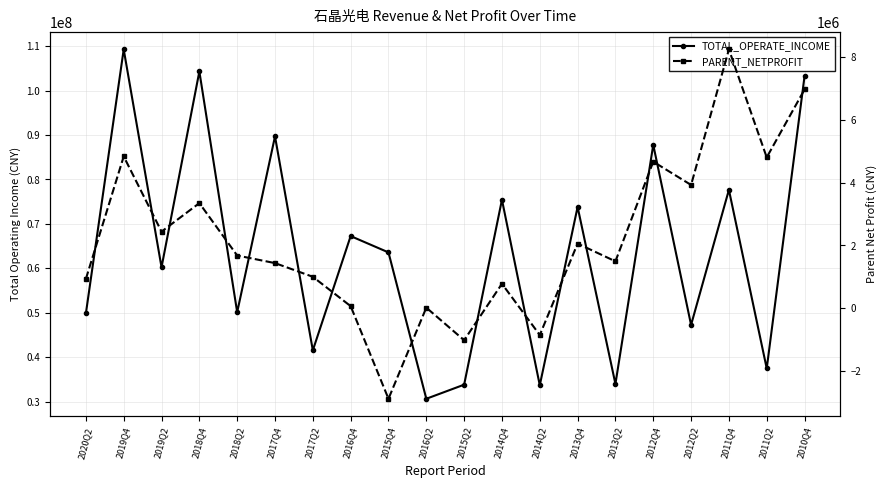

How many data points in PARENT_NETPROFIT are above 1680154?

10